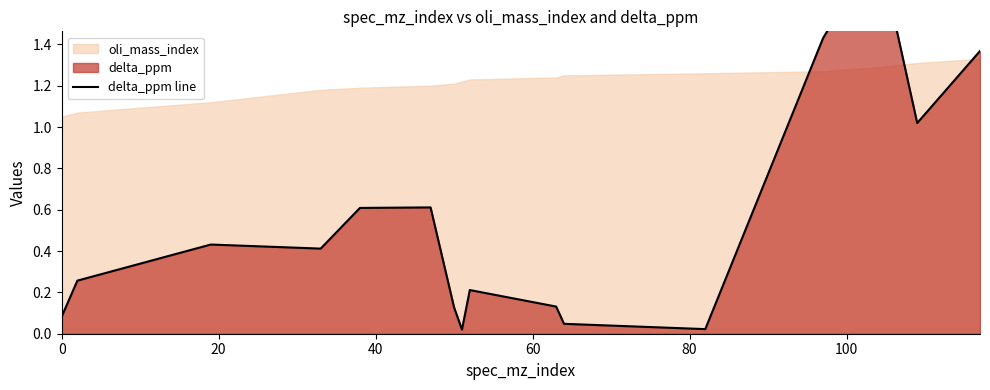

What is the value of the 5th point from the left?

0.6